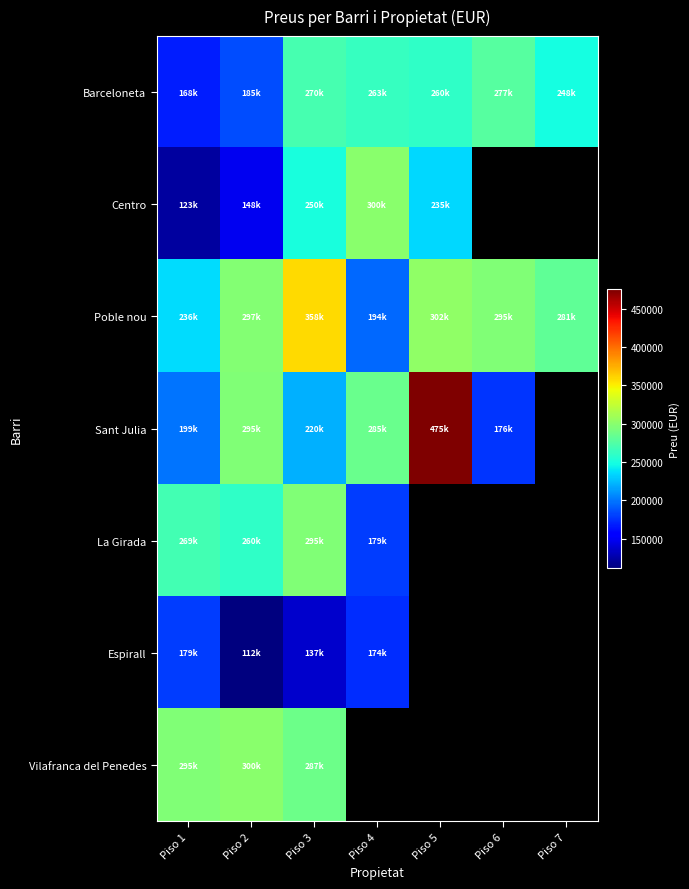

Where is Sant Julia nearest to the value 325500?

Piso 2